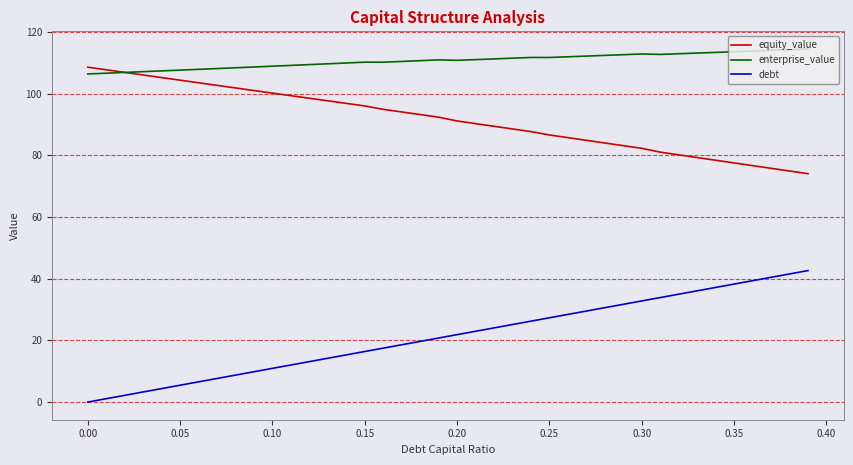

True or false: equity_value and debt intersect in this chart.

False